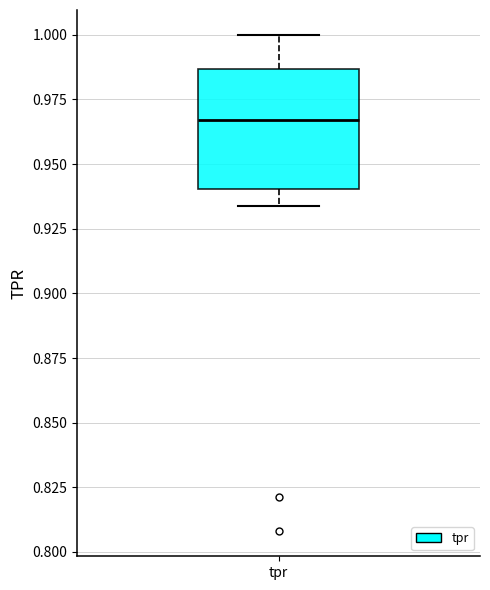

Transcribe this box plot: give where the median line is, the range the box spans, and where the two whiskers end, as read against the y-axis. The values are not printed on the chart, so give them approximately, as read against the axis.

median 0.965, box 0.940 to 0.985, whiskers 0.935 to 1.000